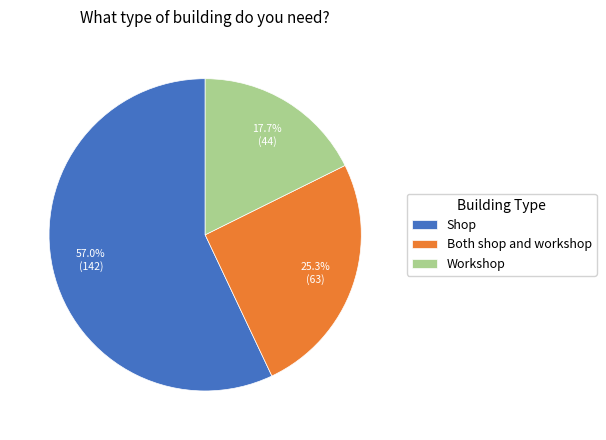

To the nearest percent, what is the difference between the Shop and Both shop and workshop slice percentages?

32%